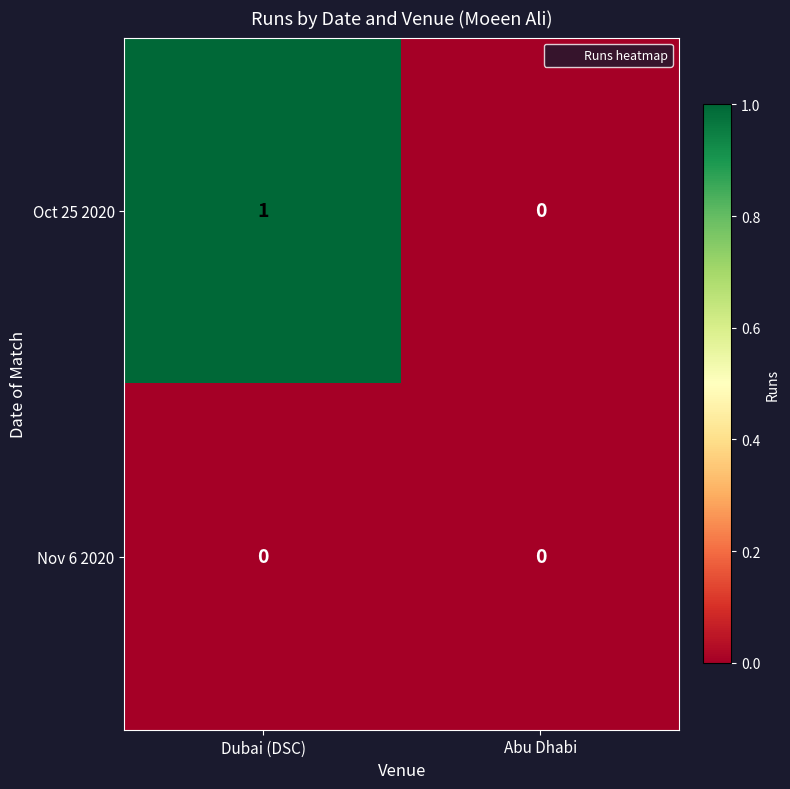

Which label corresponds to the largest value in the chart?

Dubai (DSC)